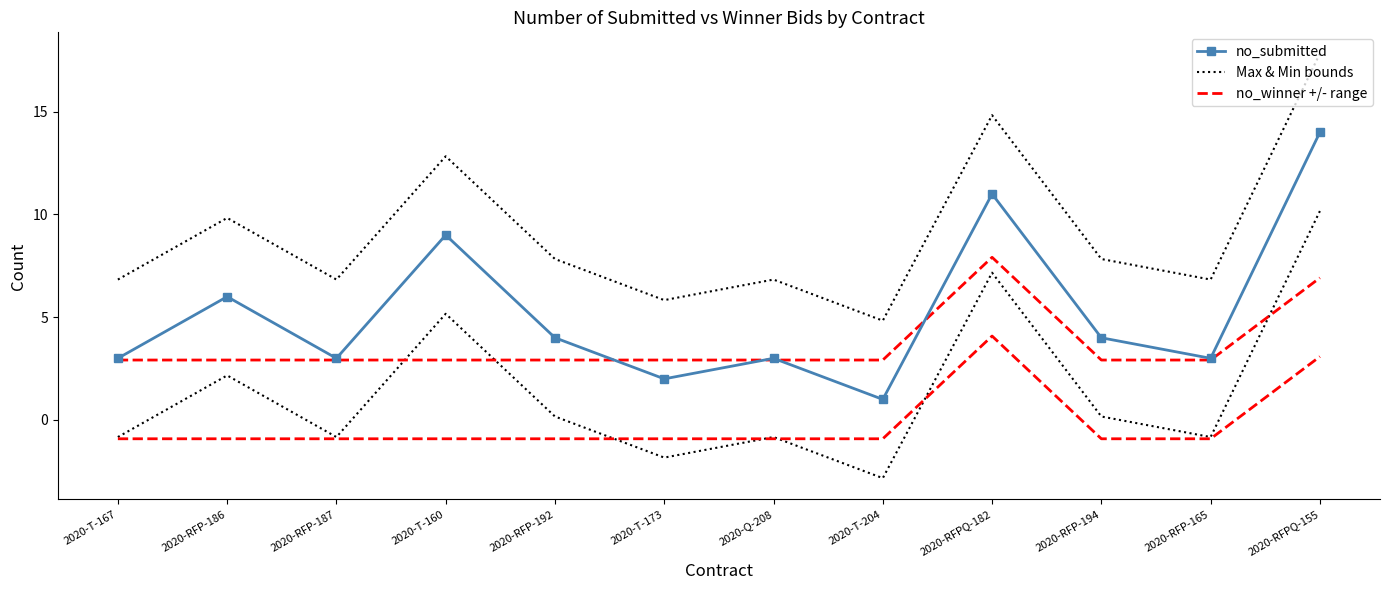

Where is the first local maximum for Max & Min bounds?

2020-RFP-186